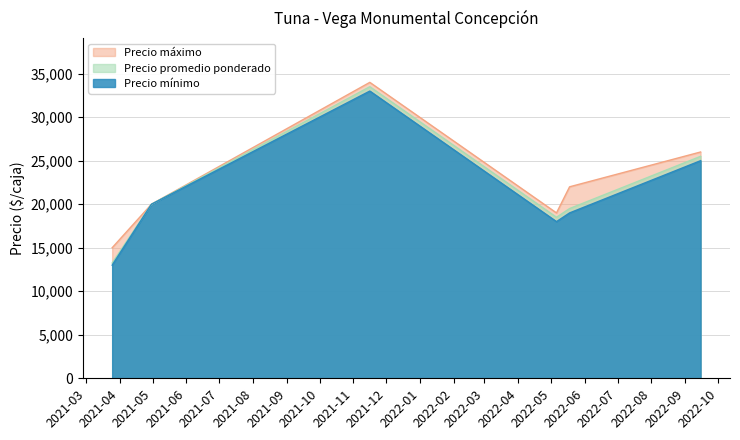

True or false: Precio máximo has more than 1 points higher than both neighbors.

False